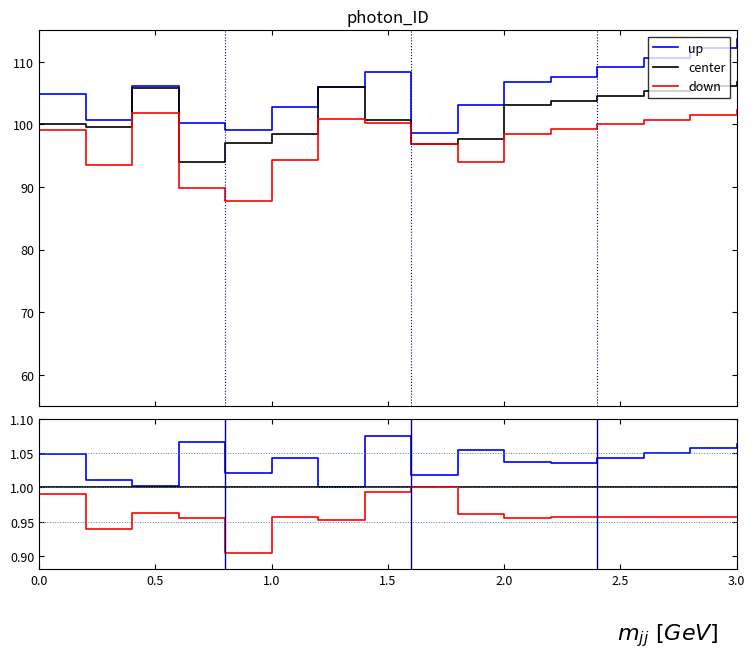

True or false: down and center cross at least once.

False